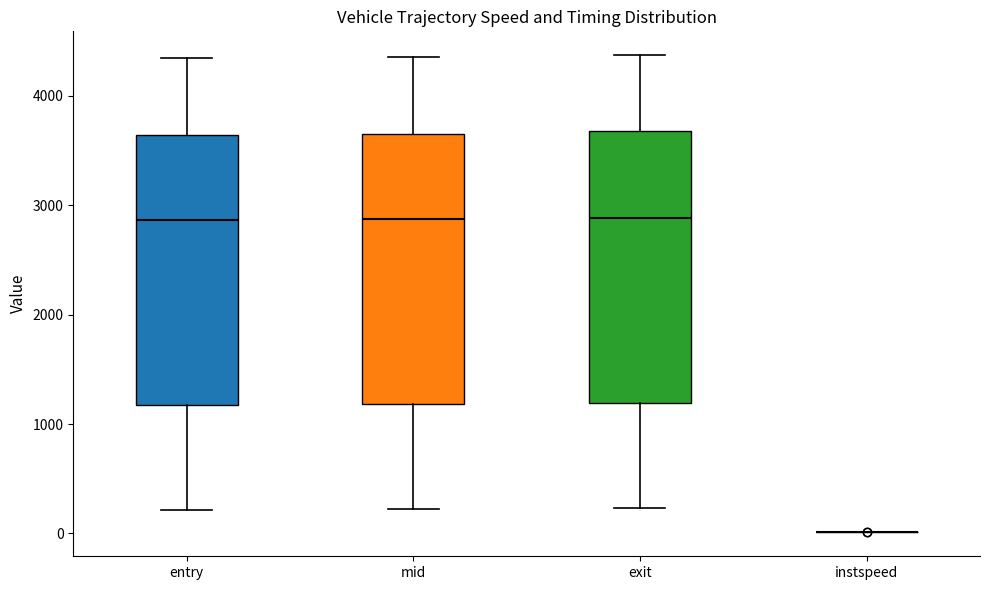

Where does the upper whisker of the box for exit end on the y-axis? The values are not printed on the chart, so give them approximately, as read against the axis.

4400